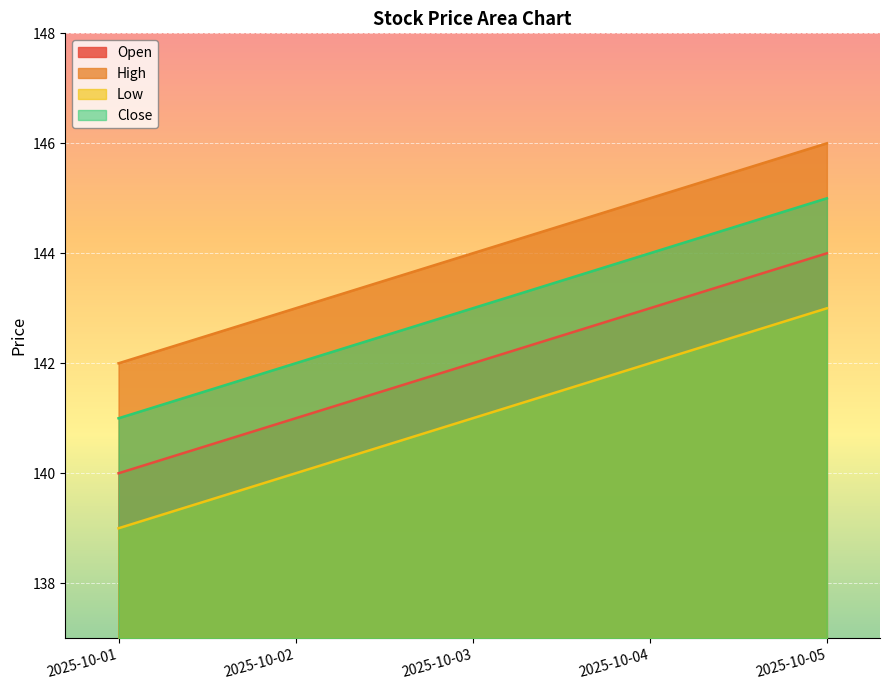

The value of Close at 2025-10-02 is 142. True or false?

True